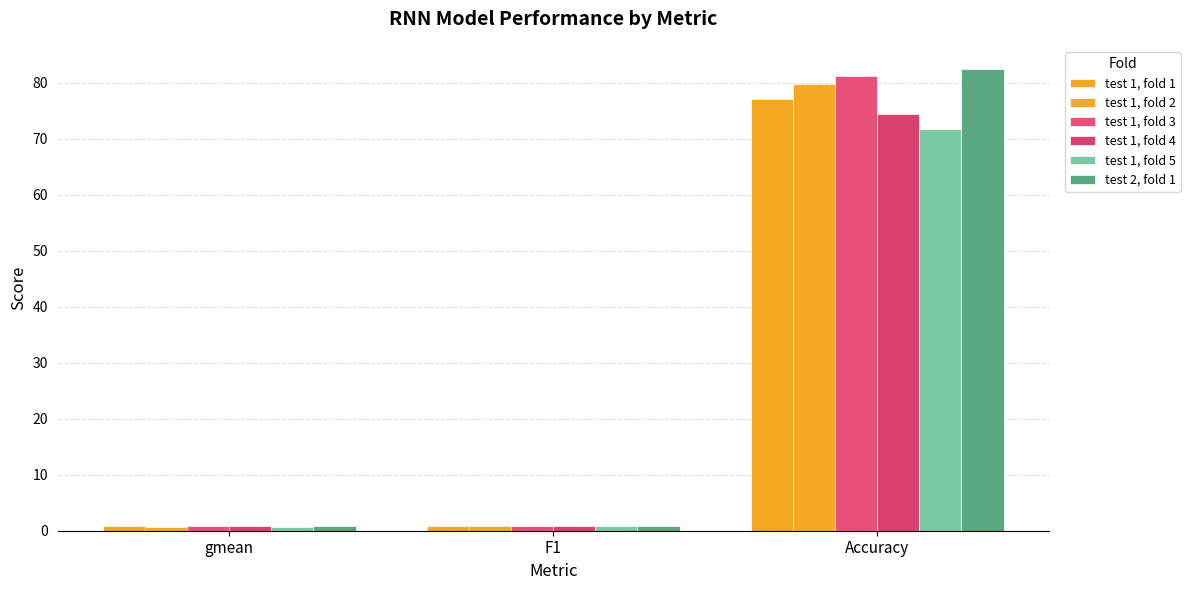

At how many categories does at least one series exceed 62?

1